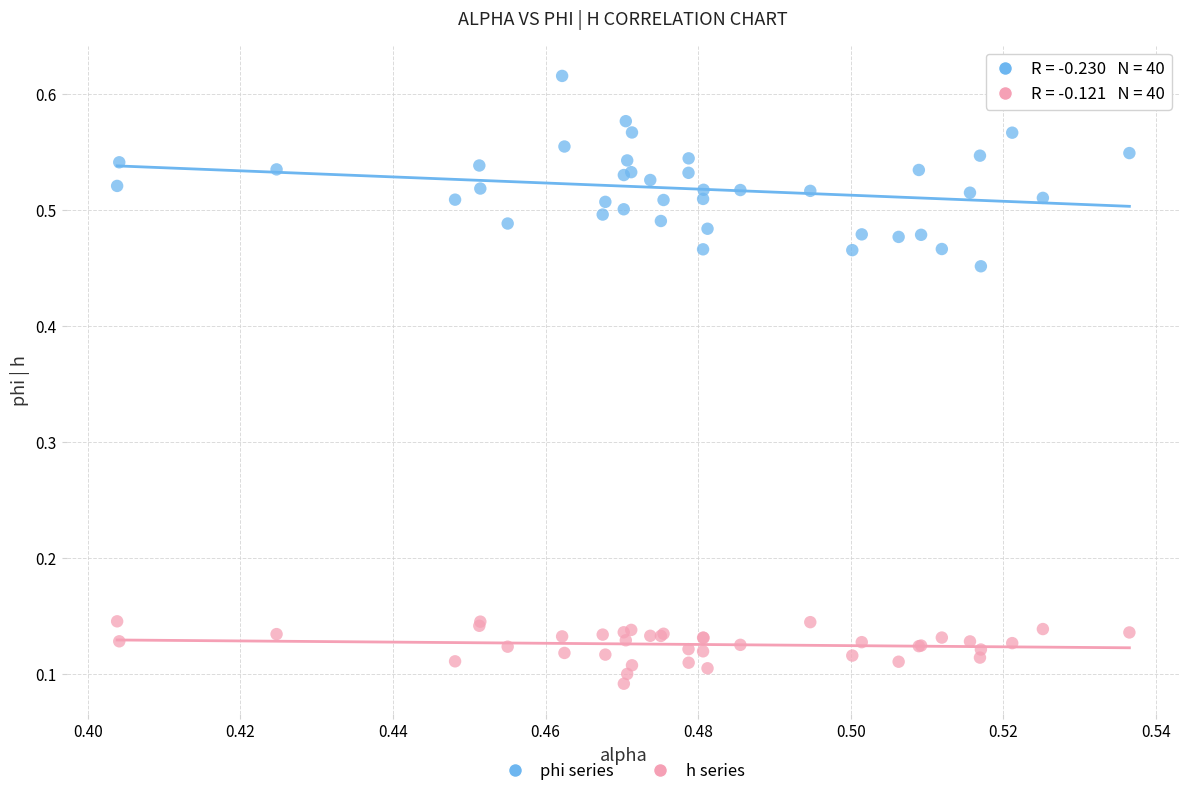

Which series contains the lowest Y value?

h series